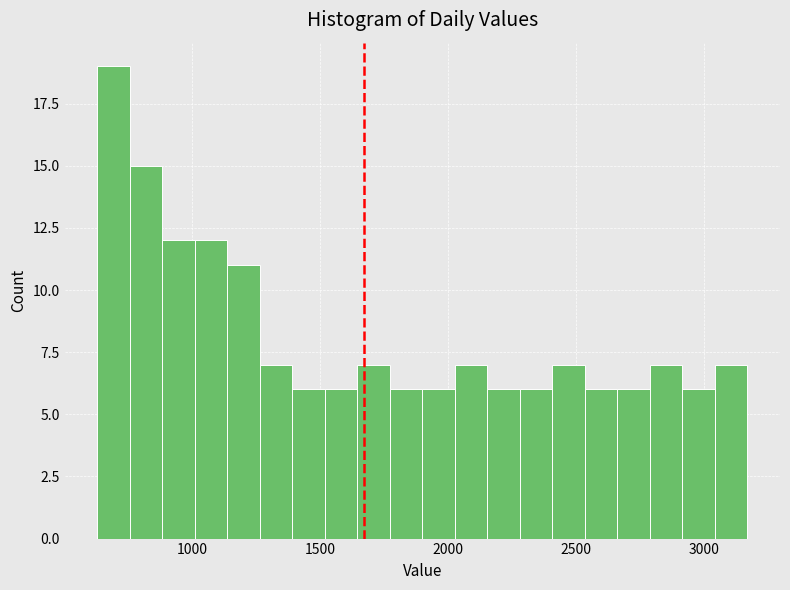

Read against the x-axis, roughly where is the centre of the tallest bar?

700